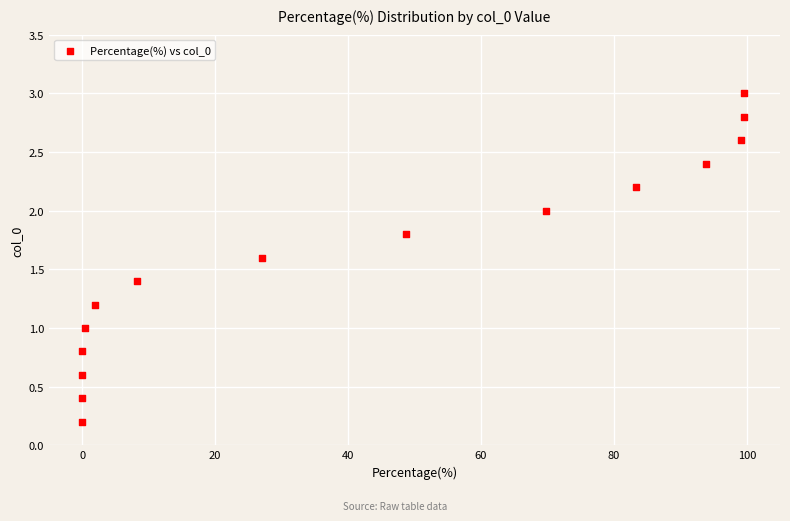

What is the range of Y values (max minus min)?

2.8